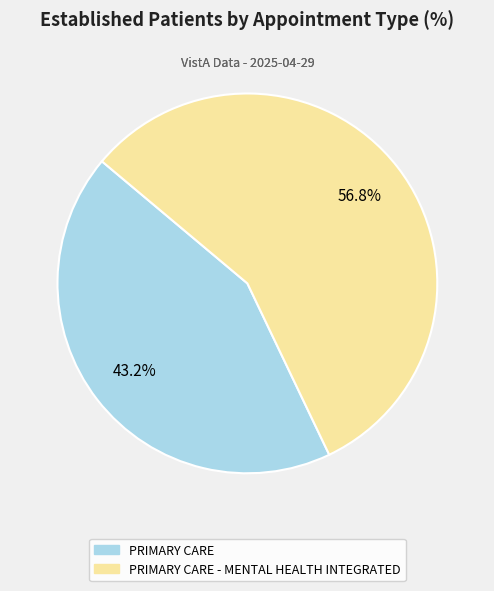

What percentage do PRIMARY CARE - MENTAL HEALTH INTEGRATED and PRIMARY CARE together represent?

100.0%